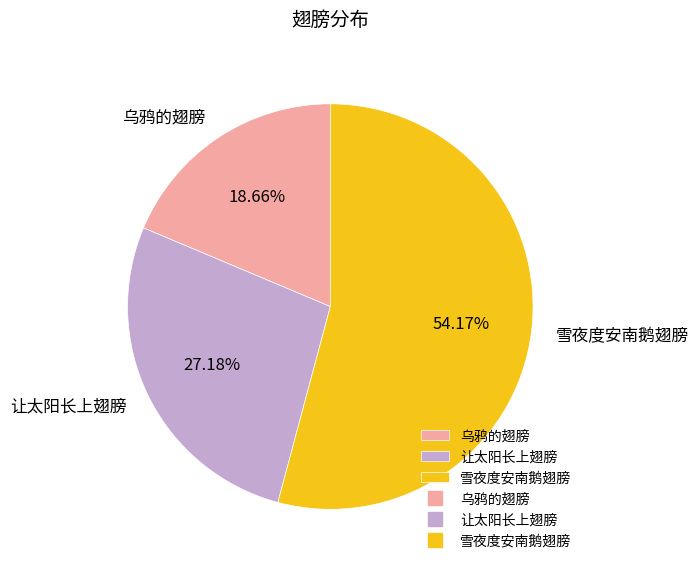

Which slice represents more than half of the pie?

雪夜度安南鹅翅膀